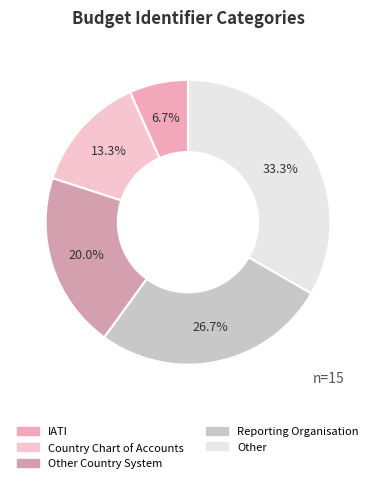

Count the number of slices in the pie.

5